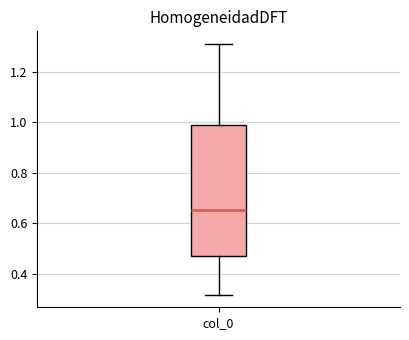

Transcribe this box plot: give where the median line is, the range the box spans, and where the two whiskers end, as read against the y-axis. The values are not printed on the chart, so give them approximately, as read against the axis.

median 0.66, box 0.46 to 0.98, whiskers 0.32 to 1.30